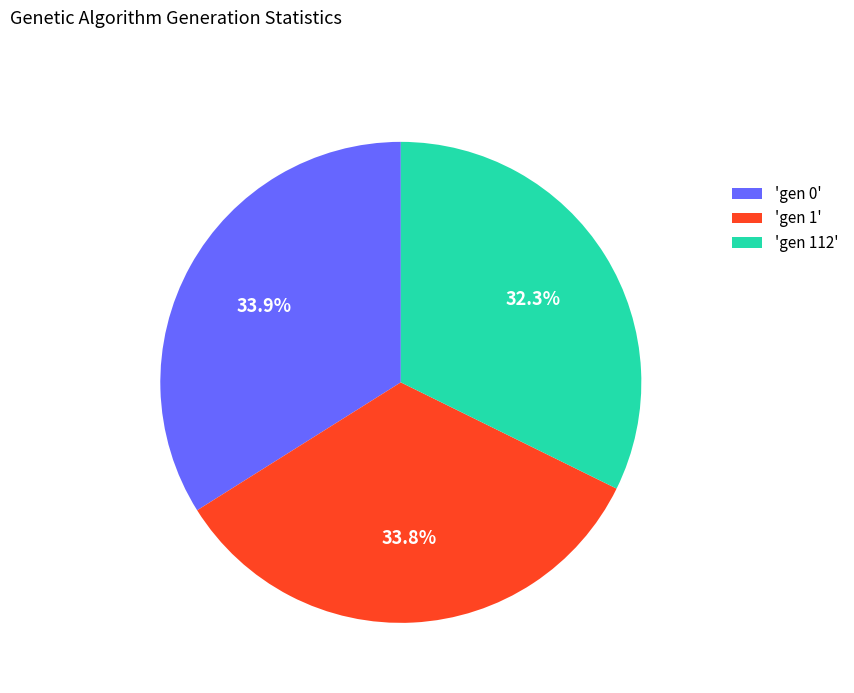

What percentage is NOT represented by 'gen 1'?

66.2%